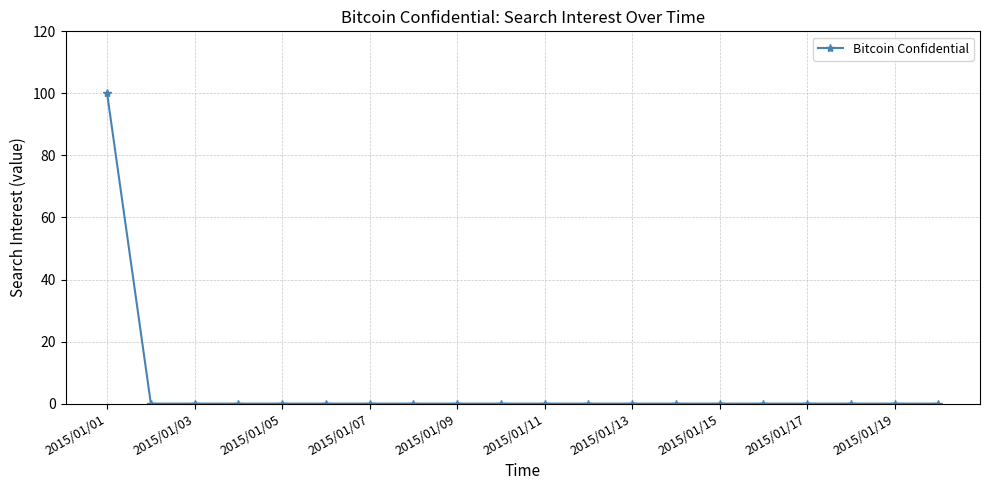

What is the average value?

5